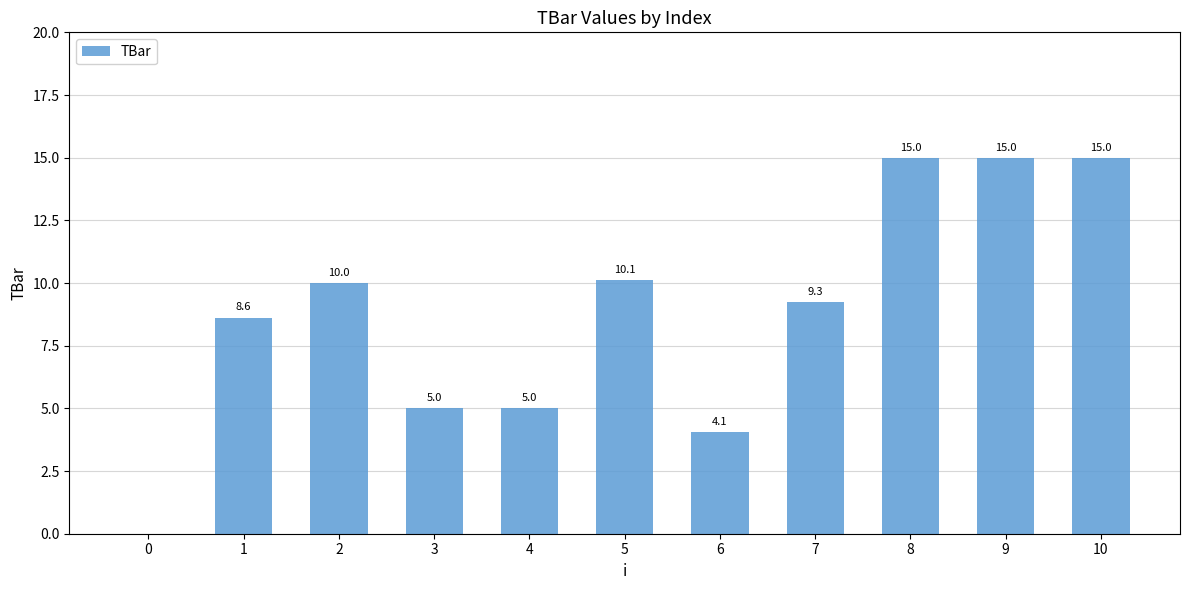

What is the difference between the values at 7 and 9?

5.7